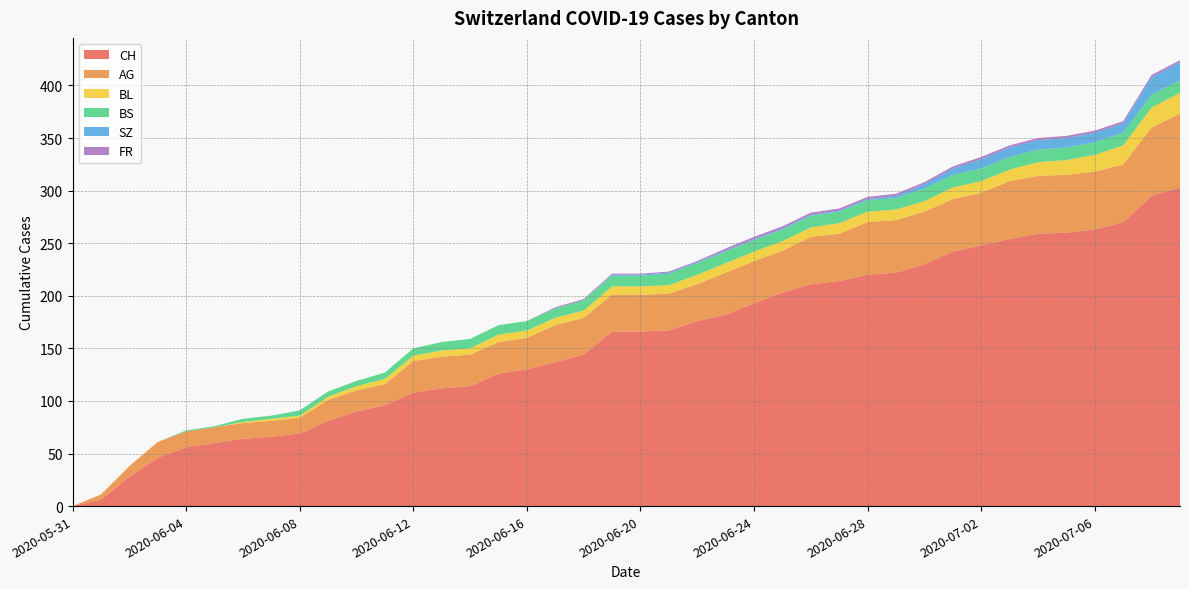

Reading left to right, extract all data points from this chart.

CH: 2020-05-31=0	2020-06-01=6	2020-06-02=28	2020-06-03=46	2020-06-04=56	2020-06-05=60	2020-06-06=64	2020-06-07=66	2020-06-08=69	2020-06-09=81	2020-06-10=90	2020-06-11=96	2020-06-12=108	2020-06-13=112	2020-06-14=114	2020-06-15=126	2020-06-16=130	2020-06-17=137	2020-06-18=144	2020-06-19=166	2020-06-20=166	2020-06-21=167	2020-06-22=176	2020-06-23=182	2020-06-24=193	2020-06-25=203	2020-06-26=211	2020-06-27=214	2020-06-28=220	2020-06-29=222	2020-06-30=230	2020-07-01=242	2020-07-02=248	2020-07-03=254	2020-07-04=259	2020-07-05=260	2020-07-06=263	2020-07-07=270	2020-07-08=295	2020-07-09=303
AG: 2020-05-31=0	2020-06-01=5	2020-06-02=10	2020-06-03=15	2020-06-04=15	2020-06-05=15	2020-06-06=15	2020-06-07=15	2020-06-08=15	2020-06-09=20	2020-06-10=20	2020-06-11=20	2020-06-12=30	2020-06-13=30	2020-06-14=30	2020-06-15=30	2020-06-16=30	2020-06-17=35	2020-06-18=35	2020-06-19=35	2020-06-20=35	2020-06-21=35	2020-06-22=35	2020-06-23=40	2020-06-24=40	2020-06-25=40	2020-06-26=45	2020-06-27=45	2020-06-28=50	2020-06-29=50	2020-06-30=50	2020-07-01=50	2020-07-02=50	2020-07-03=55	2020-07-04=55	2020-07-05=55	2020-07-06=55	2020-07-07=55	2020-07-08=65	2020-07-09=70
BL: 2020-05-31=0	2020-06-01=0	2020-06-02=0	2020-06-03=0	2020-06-04=0	2020-06-05=0	2020-06-06=1	2020-06-07=2	2020-06-08=2	2020-06-09=3	2020-06-10=4	2020-06-11=5	2020-06-12=5	2020-06-13=6	2020-06-14=6	2020-06-15=7	2020-06-16=7	2020-06-17=7	2020-06-18=7	2020-06-19=8	2020-06-20=8	2020-06-21=8	2020-06-22=9	2020-06-23=9	2020-06-24=9	2020-06-25=9	2020-06-26=9	2020-06-27=10	2020-06-28=10	2020-06-29=10	2020-06-30=10	2020-07-01=11	2020-07-02=11	2020-07-03=11	2020-07-04=13	2020-07-05=14	2020-07-06=16	2020-07-07=18	2020-07-08=19	2020-07-09=20
BS: 2020-05-31=0	2020-06-01=0	2020-06-02=0	2020-06-03=0	2020-06-04=1	2020-06-05=1	2020-06-06=3	2020-06-07=3	2020-06-08=5	2020-06-09=5	2020-06-10=5	2020-06-11=6	2020-06-12=7	2020-06-13=8	2020-06-14=9	2020-06-15=9	2020-06-16=9	2020-06-17=9	2020-06-18=10	2020-06-19=10	2020-06-20=10	2020-06-21=11	2020-06-22=11	2020-06-23=11	2020-06-24=11	2020-06-25=11	2020-06-26=11	2020-06-27=11	2020-06-28=11	2020-06-29=11	2020-06-30=12	2020-07-01=12	2020-07-02=12	2020-07-03=12	2020-07-04=12	2020-07-05=12	2020-07-06=12	2020-07-07=12	2020-07-08=12	2020-07-09=12
SZ: 2020-05-31=0	2020-06-01=0	2020-06-02=0	2020-06-03=0	2020-06-04=0	2020-06-05=0	2020-06-06=0	2020-06-07=0	2020-06-08=0	2020-06-09=0	2020-06-10=0	2020-06-11=0	2020-06-12=0	2020-06-13=0	2020-06-14=0	2020-06-15=0	2020-06-16=0	2020-06-17=0	2020-06-18=0	2020-06-19=1	2020-06-20=1	2020-06-21=1	2020-06-22=1	2020-06-23=1	2020-06-24=1	2020-06-25=1	2020-06-26=1	2020-06-27=1	2020-06-28=1	2020-06-29=2	2020-06-30=4	2020-07-01=6	2020-07-02=9	2020-07-03=9	2020-07-04=9	2020-07-05=9	2020-07-06=9	2020-07-07=9	2020-07-08=17	2020-07-09=17
FR: 2020-05-31=0	2020-06-01=0	2020-06-02=0	2020-06-03=0	2020-06-04=0	2020-06-05=0	2020-06-06=0	2020-06-07=0	2020-06-08=0	2020-06-09=0	2020-06-10=0	2020-06-11=0	2020-06-12=0	2020-06-13=0	2020-06-14=0	2020-06-15=0	2020-06-16=0	2020-06-17=1	2020-06-18=1	2020-06-19=1	2020-06-20=1	2020-06-21=1	2020-06-22=1	2020-06-23=2	2020-06-24=2	2020-06-25=2	2020-06-26=2	2020-06-27=2	2020-06-28=2	2020-06-29=2	2020-06-30=2	2020-07-01=2	2020-07-02=2	2020-07-03=2	2020-07-04=2	2020-07-05=2	2020-07-06=2	2020-07-07=2	2020-07-08=2	2020-07-09=2